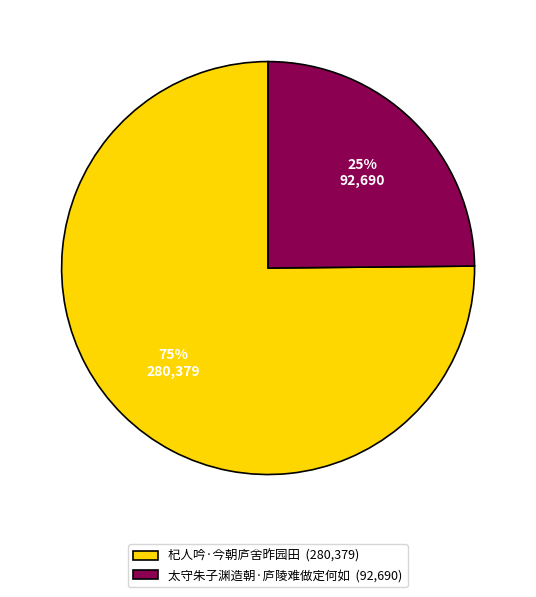

Which category has the smallest portion of the pie?

太守朱子渊造朝·庐陵难做定何如